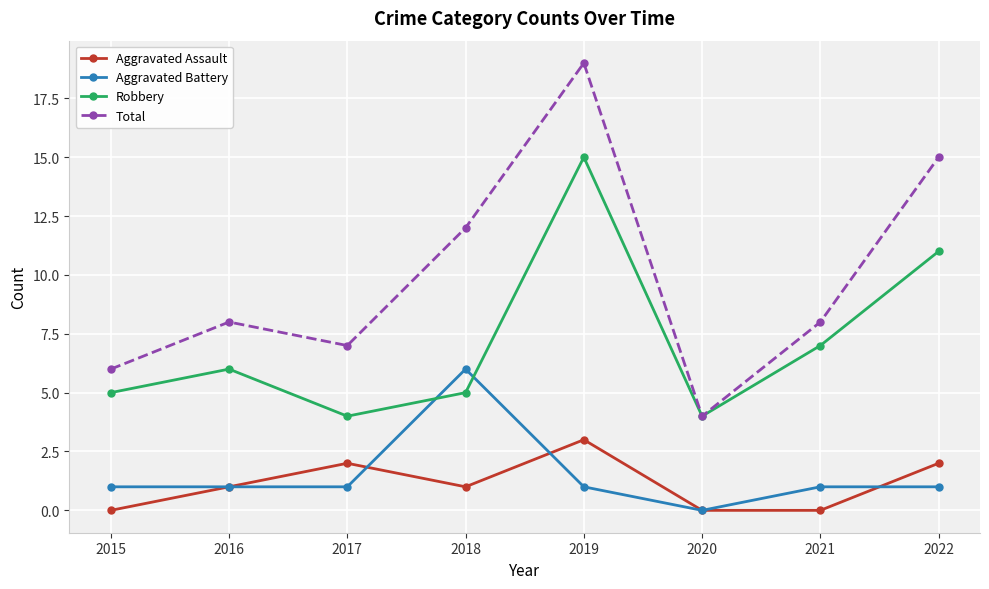

What is the difference between the maximum and minimum values in the Total series?

15